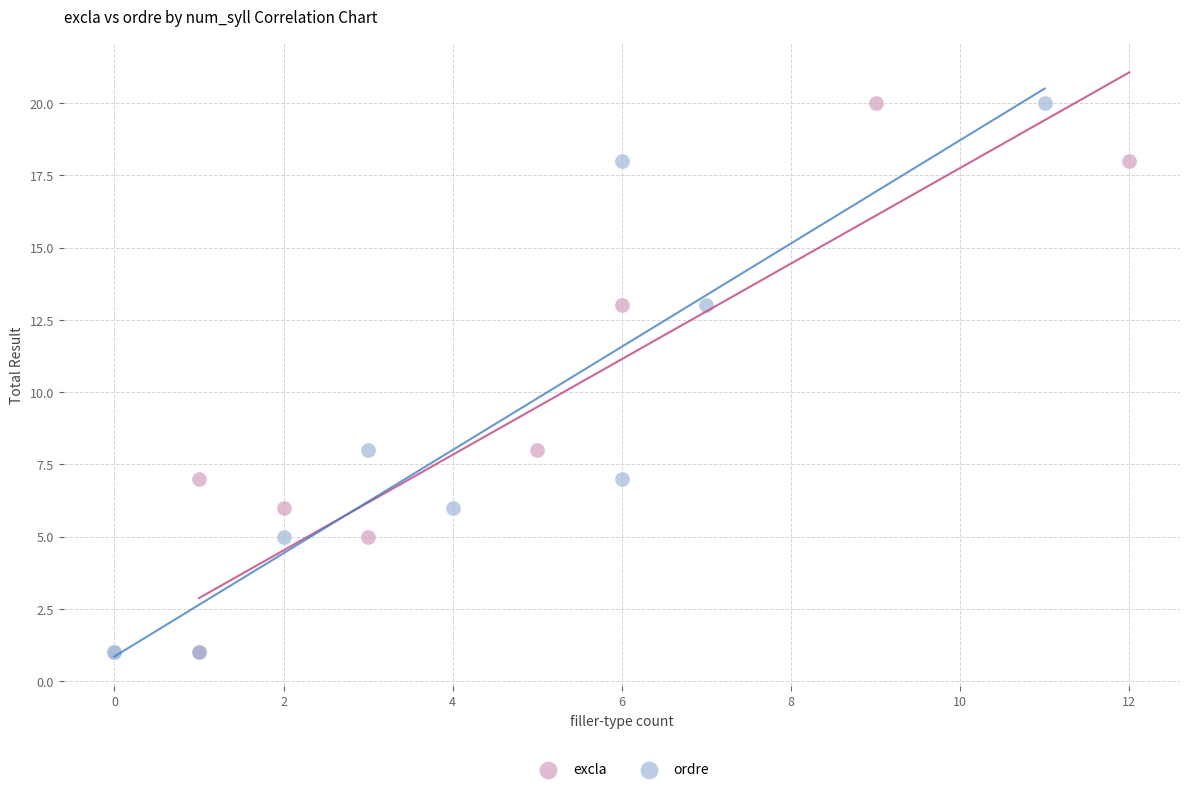

What are all the series names shown in the legend?

excla, ordre